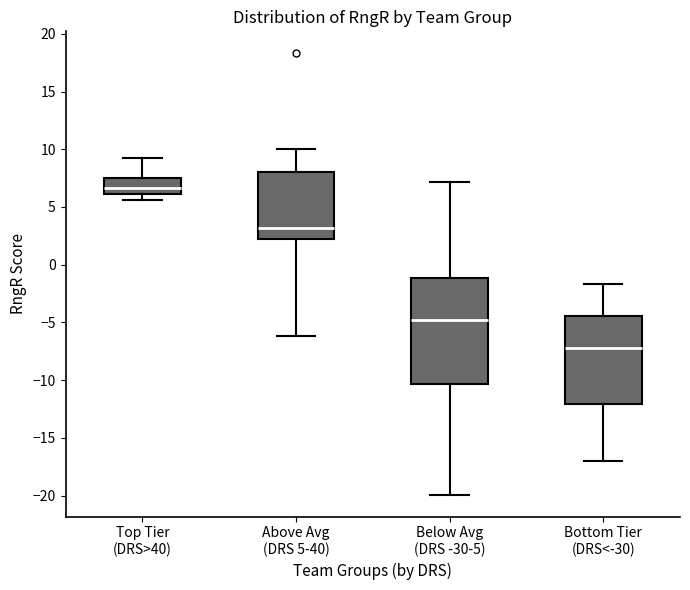

Which box is the tallest, from its lower edge to its upper edge?

Below Avg (DRS -30-5)